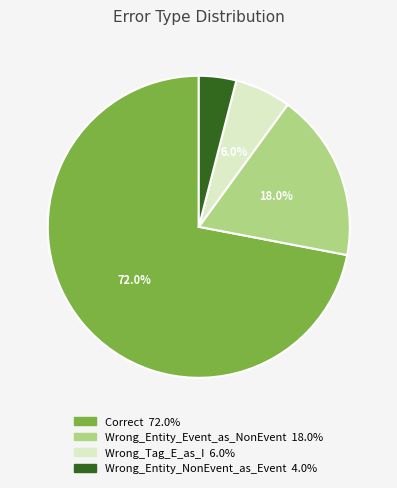

Do Correct and Wrong_Tag_E_as_I together represent more than half of the pie?

Yes